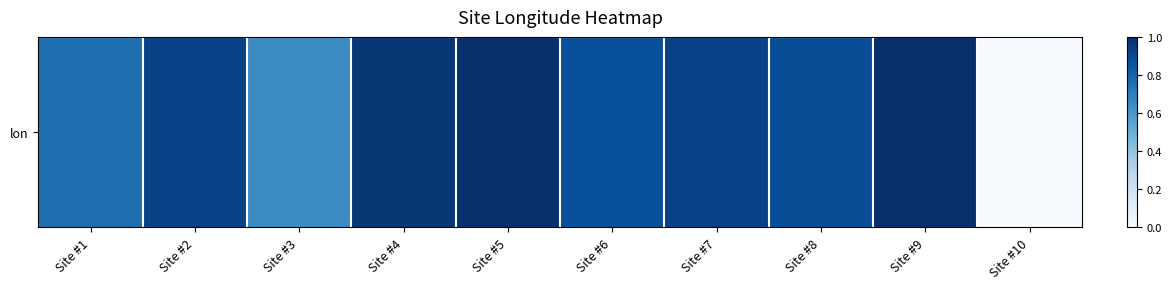

What is the change in value from Site #4 to Site #6?

-0.1